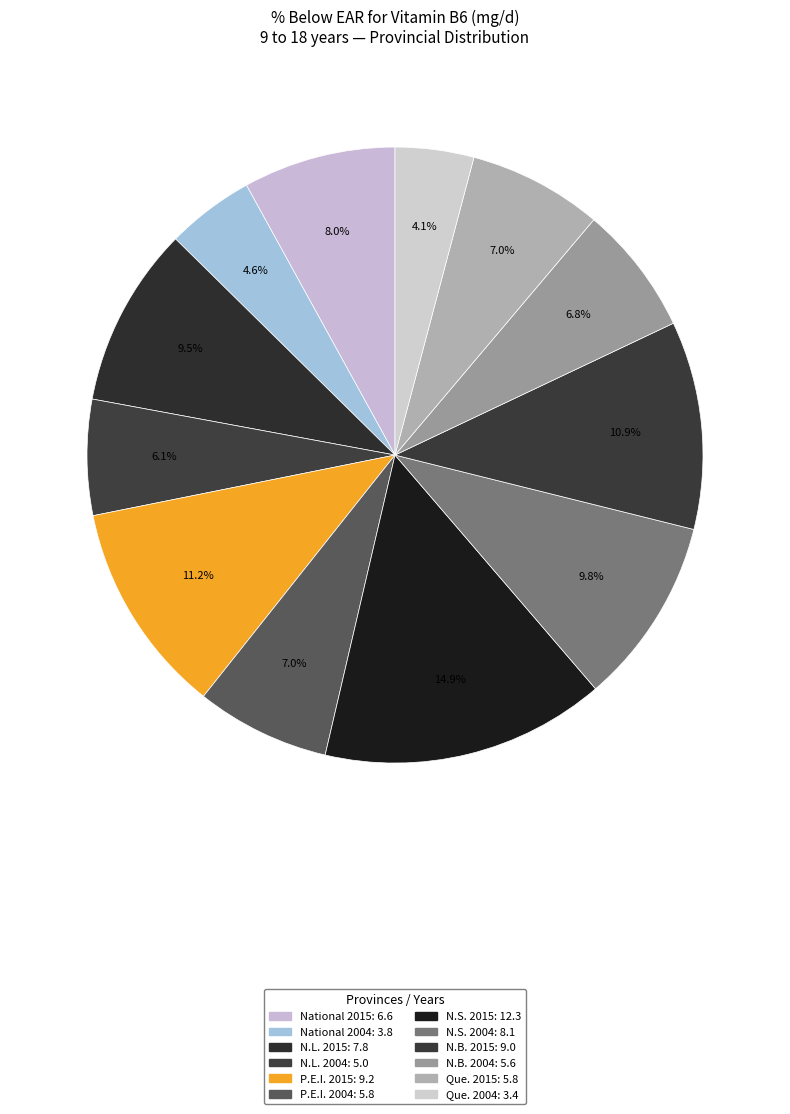

Is N.S. 2004 the majority of the pie?

No